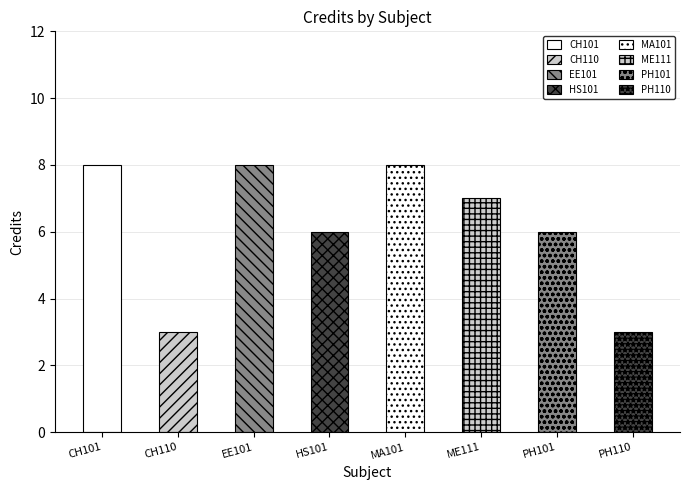

What is the smallest value displayed?

3